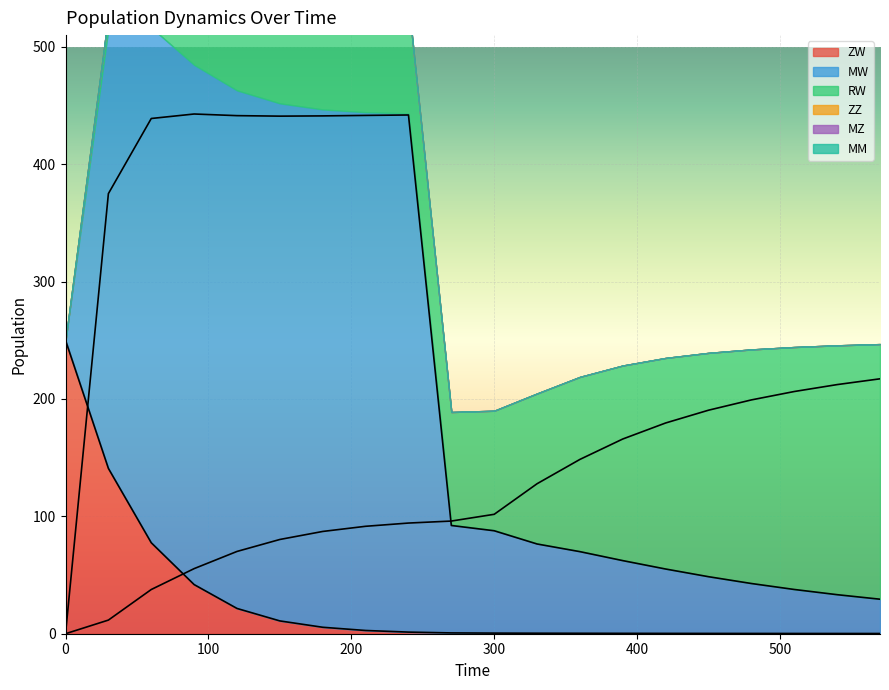

At 0, list the series in order from smallest to largest.

MW, RW, ZW